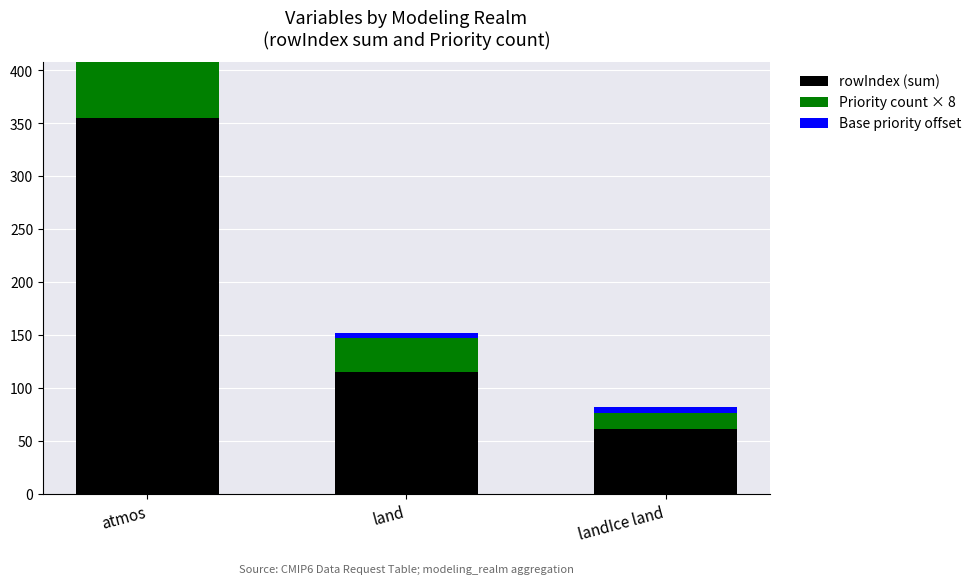

Is the value of rowIndex (sum) at landIce land greater than the value of Priority count × 8 at landIce land?

Yes